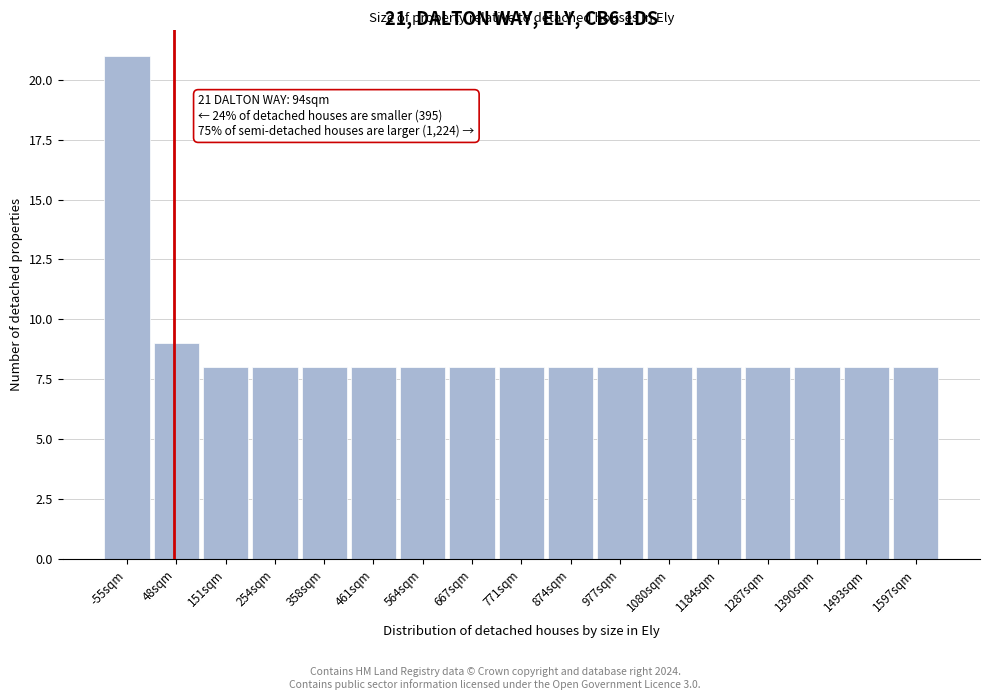

Reading left to right, list all the values displayed in this chart.

21	9	8	8	8	8	8	8	8	8	8	8	8	8	8	8	8